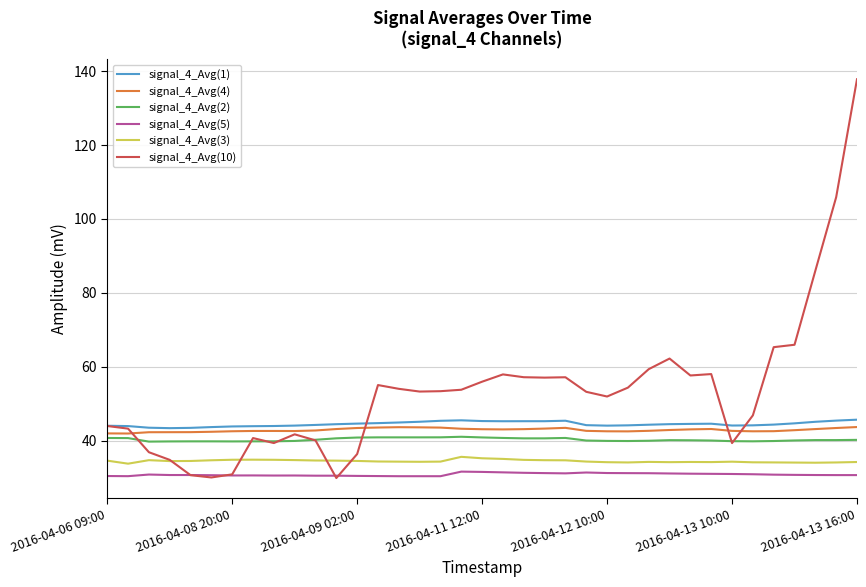

What is the difference between the second highest and second lowest values in the signal_4_Avg(5) series?

1.2